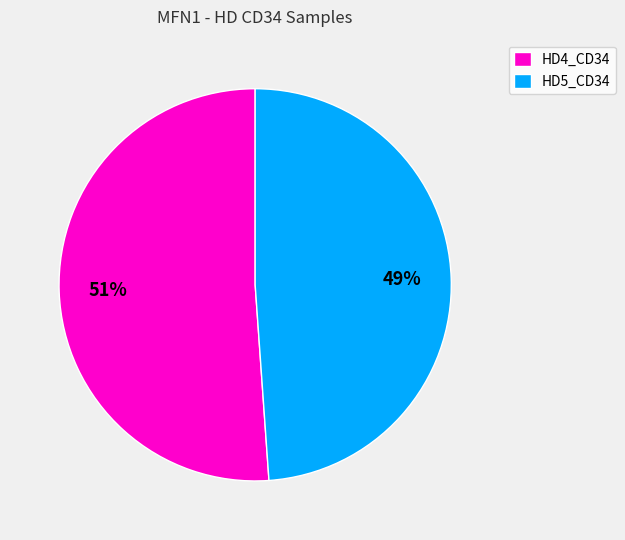

Is there a majority slice in this chart?

Yes